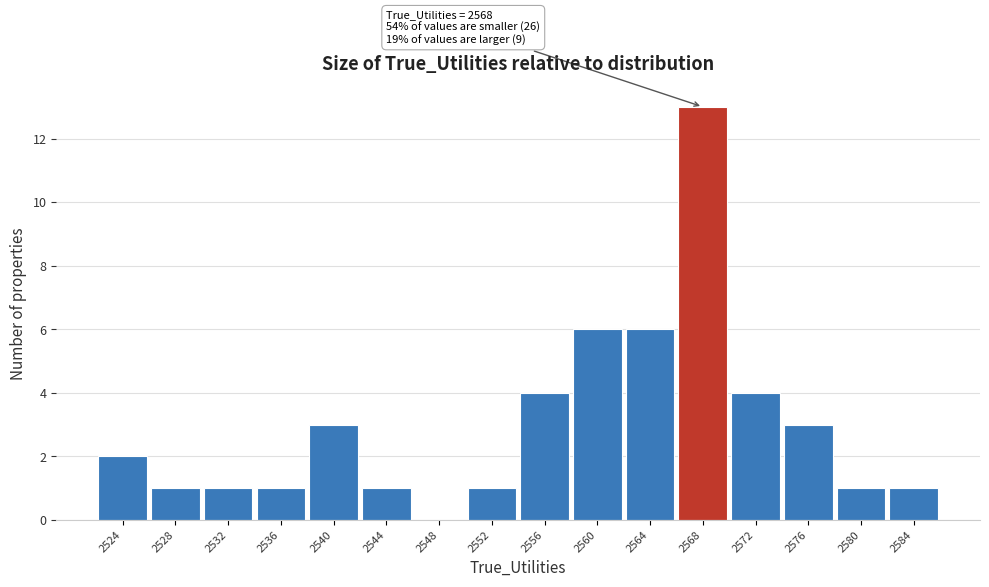

Which range on the x-axis has the tallest bar?

2566 to 2570